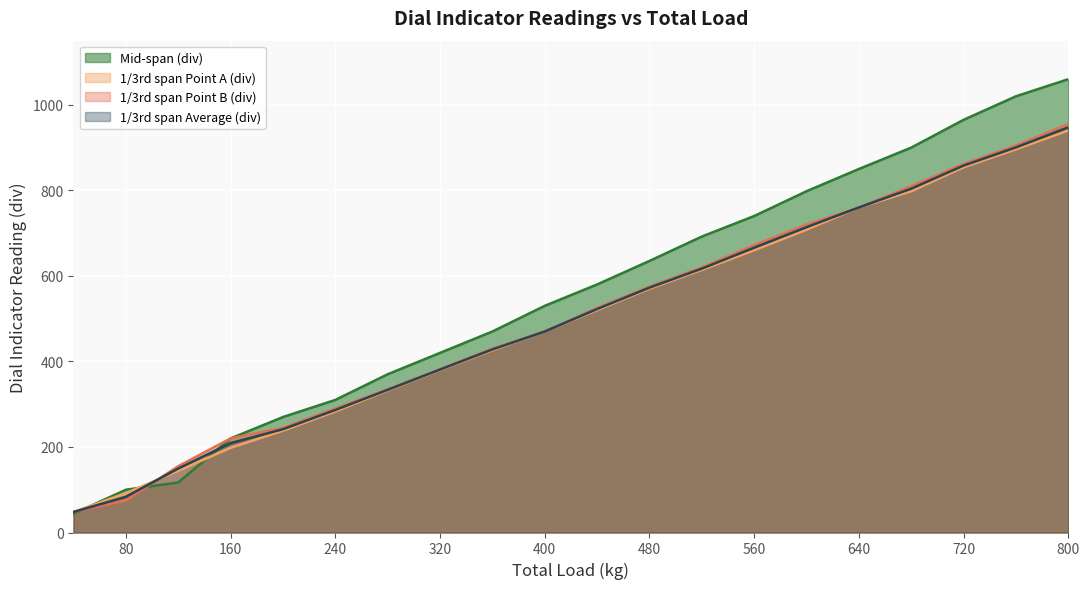

True or false: 1/3rd span Average (div) and 1/3rd span Point B (div) intersect in this chart.

True